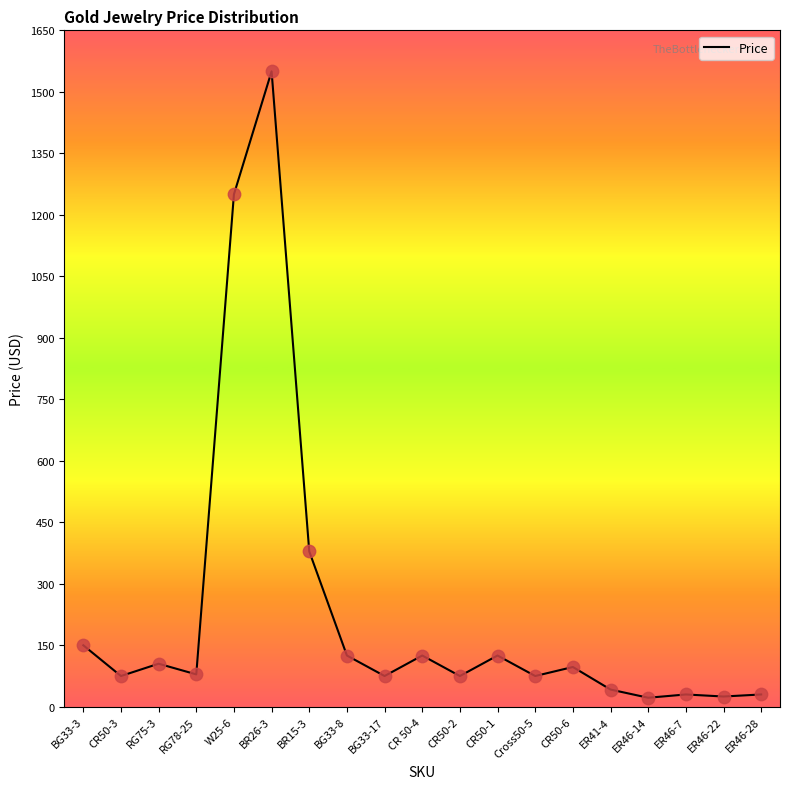

Which has a higher value, BG33-3 or ER46-7?

BG33-3